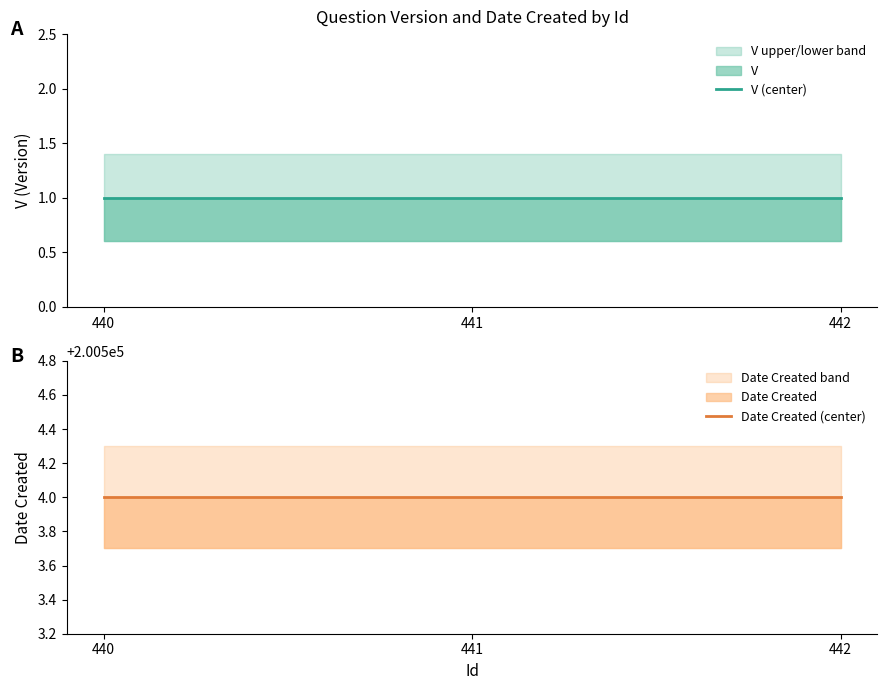

At 440, list the series in order from largest to smallest.

Date Created (center), V (center)